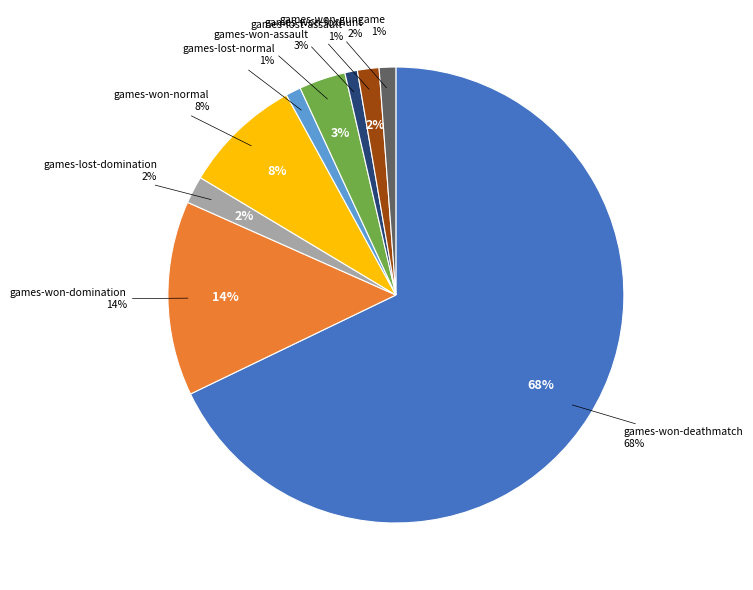

To the nearest percent, what is the average slice percentage?

11%